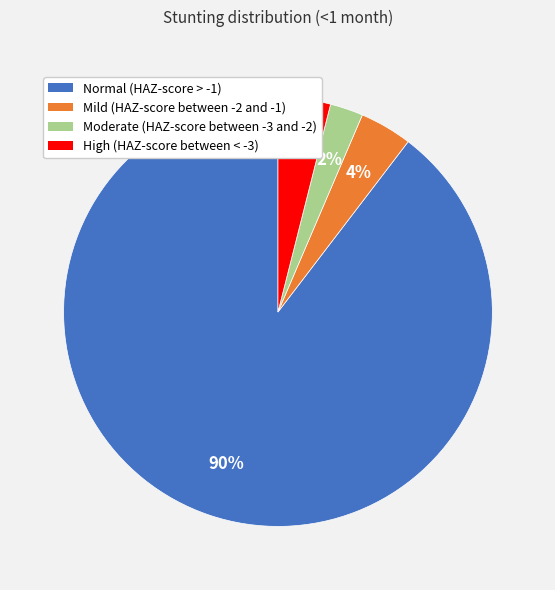

To the nearest percent, what percentage of the pie is Mild (HAZ-score between -2 and -1)?

4%